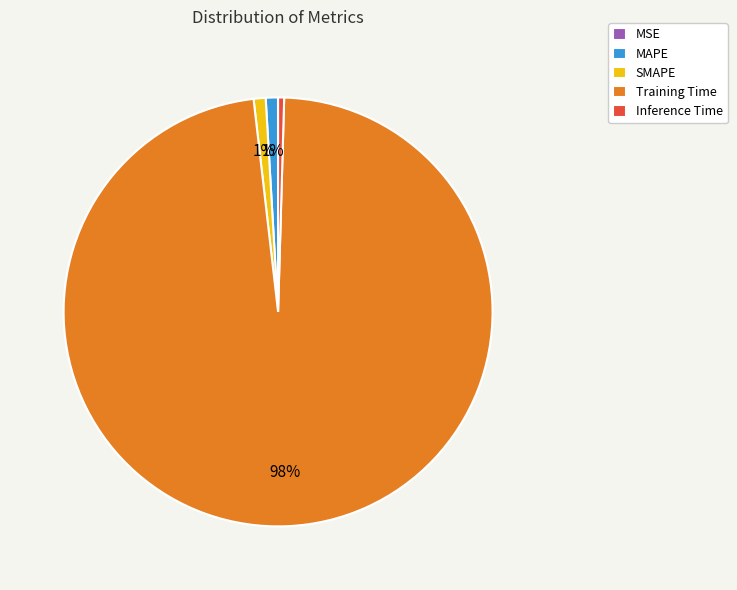

True or false: Inference Time accounts for 0% of the total.

True